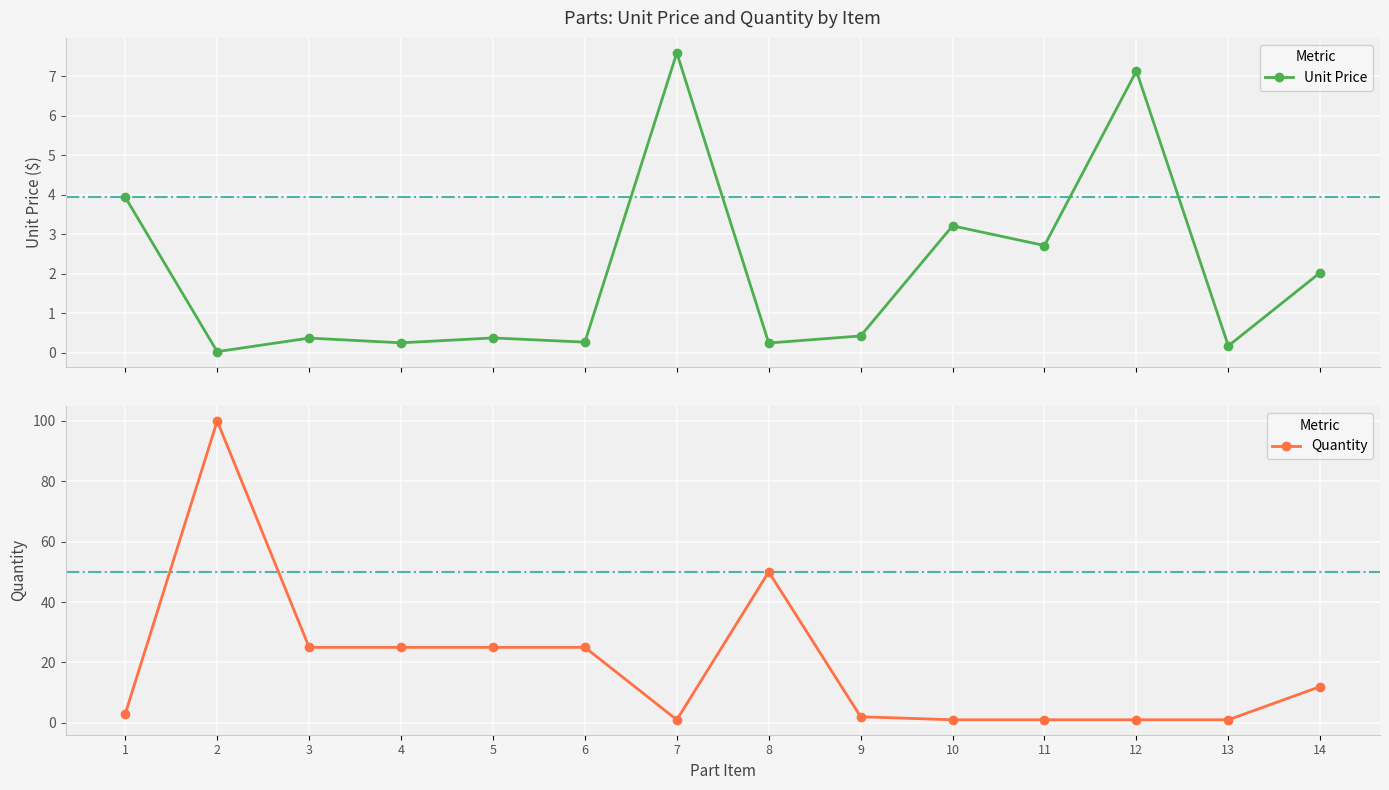

Which has a higher value, 11 or 6?

11